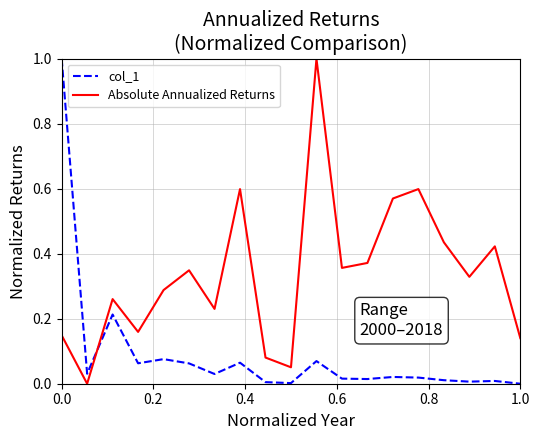

List the series in order of their overall mean, highest first.

Absolute Annualized Returns, col_1